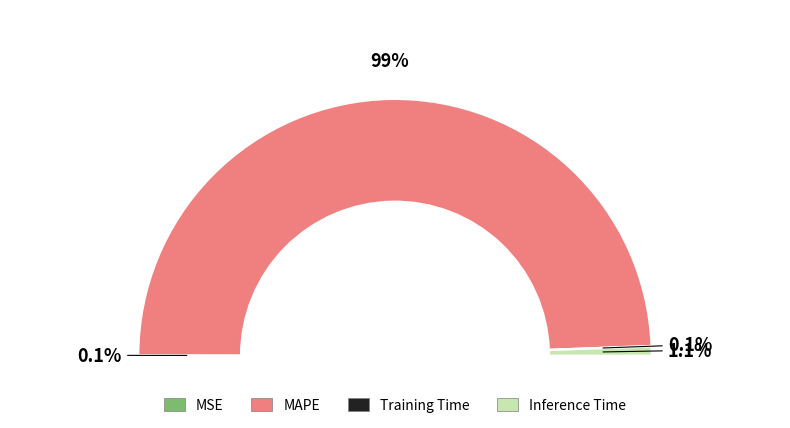

Which slice is the largest?

MAPE